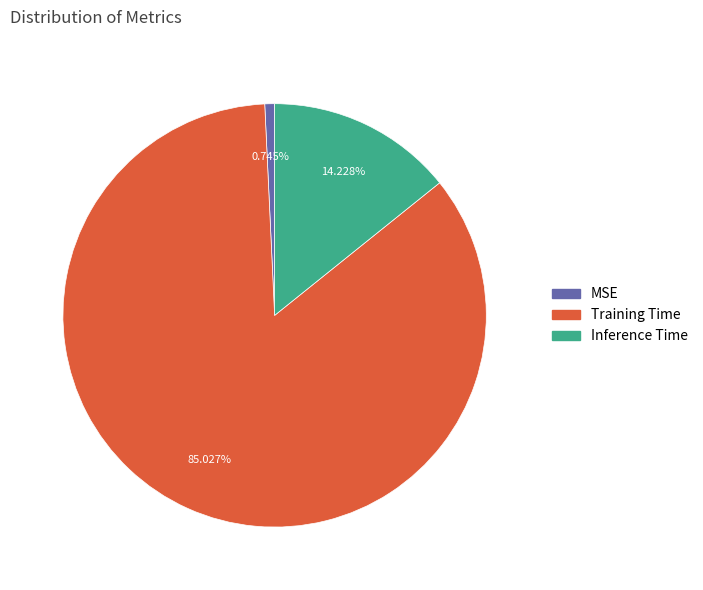

To the nearest percent, what portion does Inference Time represent?

14%